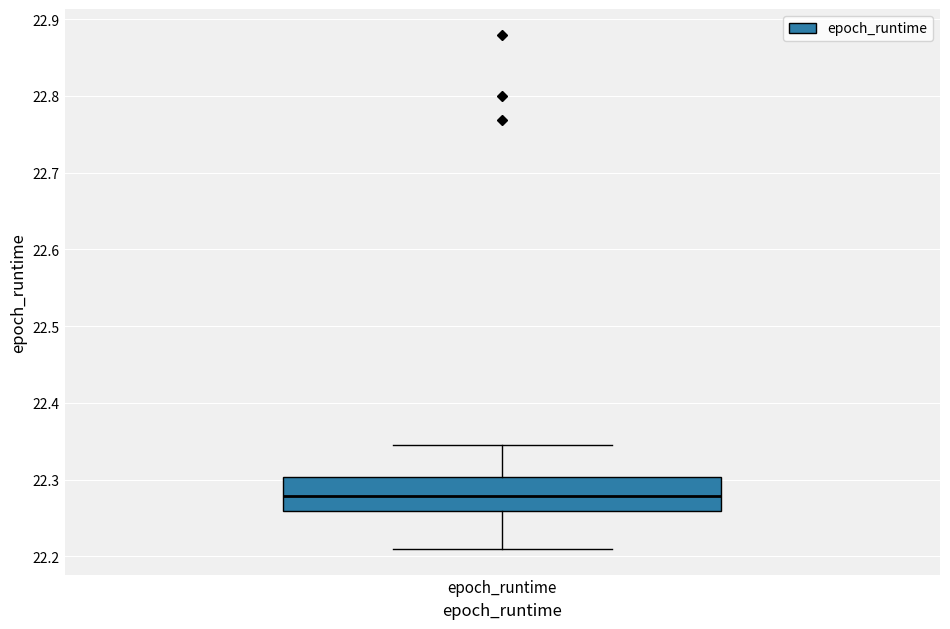

Read this box plot against the y-axis: the position of the median line, the range covered by the box, and the ends of both whiskers. The values are not printed on the chart, so give them approximately, as read against the axis.

median 22.28, box 22.26 to 22.30, whiskers 22.21 to 22.35